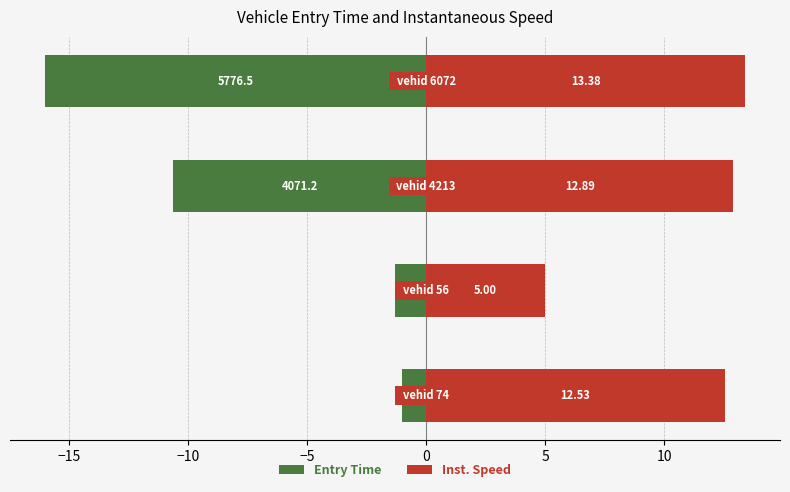

Is it true that Entry Time equals -0.4 at −15?

False